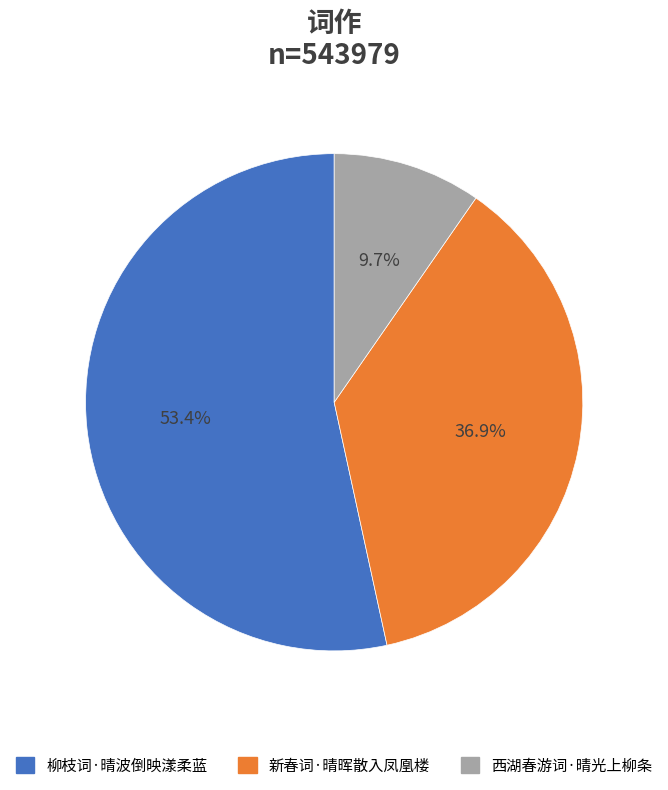

To the nearest percent, what is the difference between the 柳枝词·晴波倒映漾柔蓝 and 西湖春游词·晴光上柳条 slice percentages?

44%